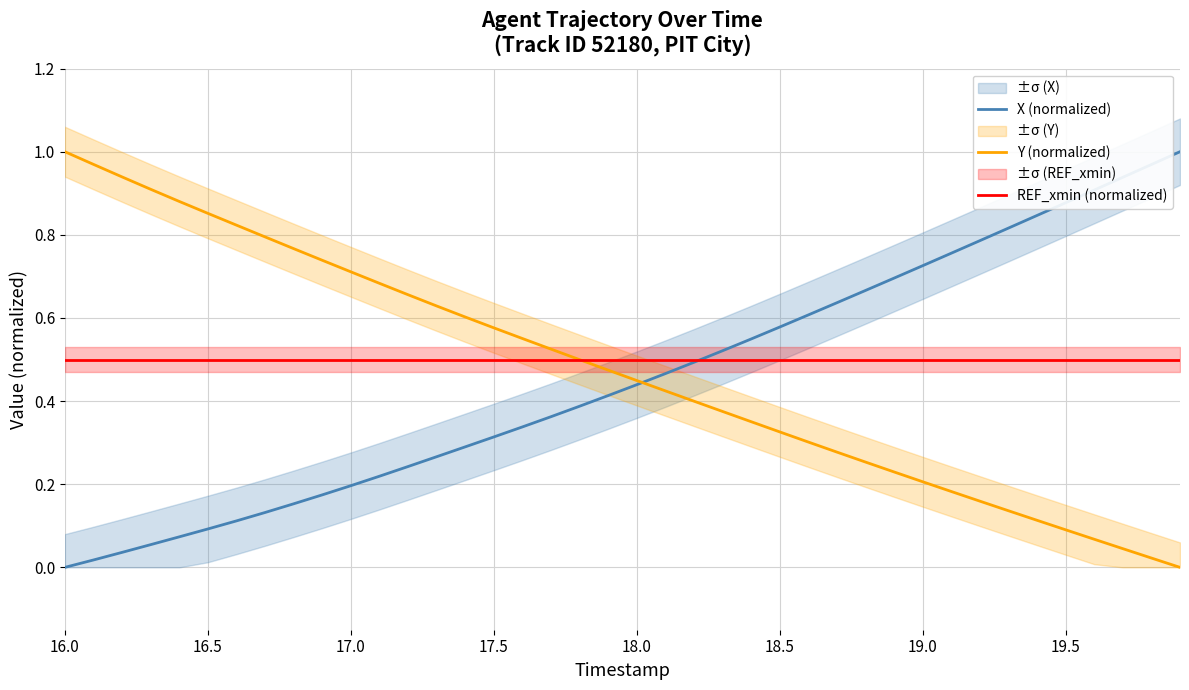

Rank the series by their average value, from lowest to highest.

X (normalized), Y (normalized), REF_xmin (normalized)